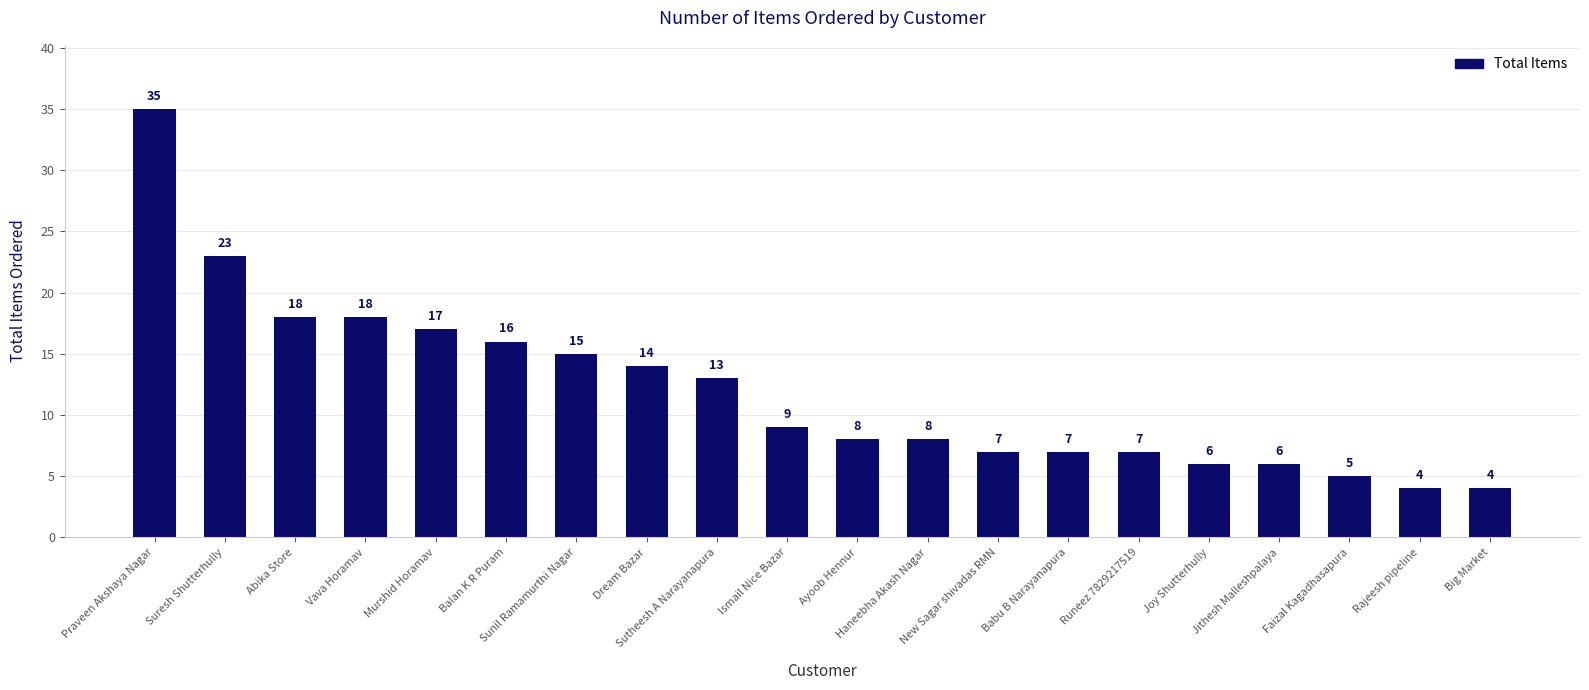

Approximately how many times larger is the value at New Sagar shivadas RMN compared to Balan K R Puram?

0.4